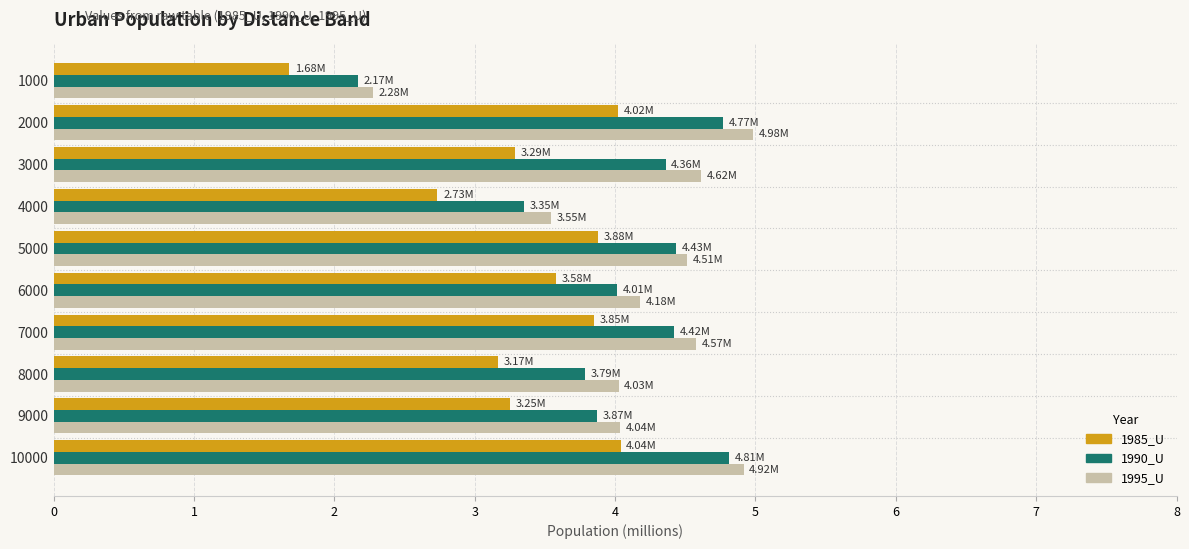

What is the total value across all series at 4000?

9.6